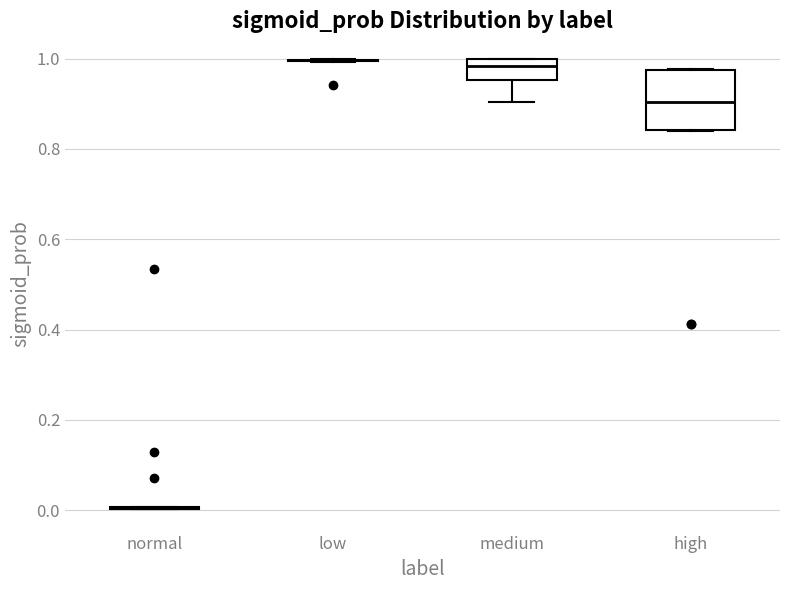

Reading left to right, read every box against the y-axis: the position of its median line, the range the box covers, and the ends of its whiskers. The values are not printed on the chart, so give them approximately, as read against the axis.

normal: box collapsed to a line at 0.00, whiskers 0.00 to 0.00
low: box collapsed to a line at 1.00, whiskers 1.00 to 1.00
medium: median 0.98, box 0.96 to 1.00, whiskers 0.90 to 1.00
high: median 0.90, box 0.84 to 0.98, whiskers 0.84 to 0.98